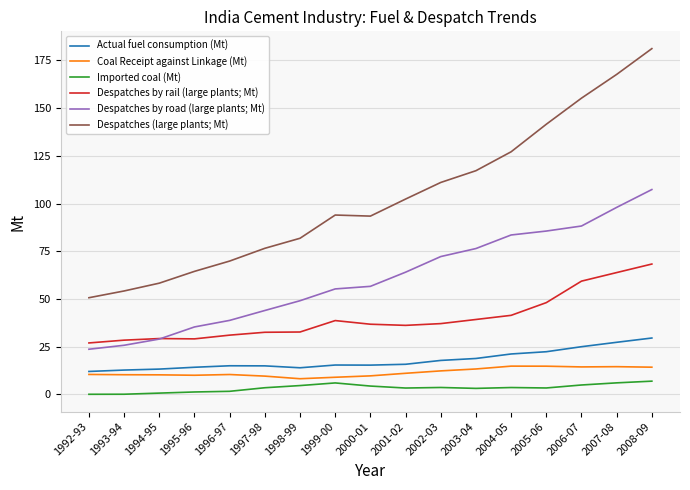

What is the greatest value displayed?

181.2